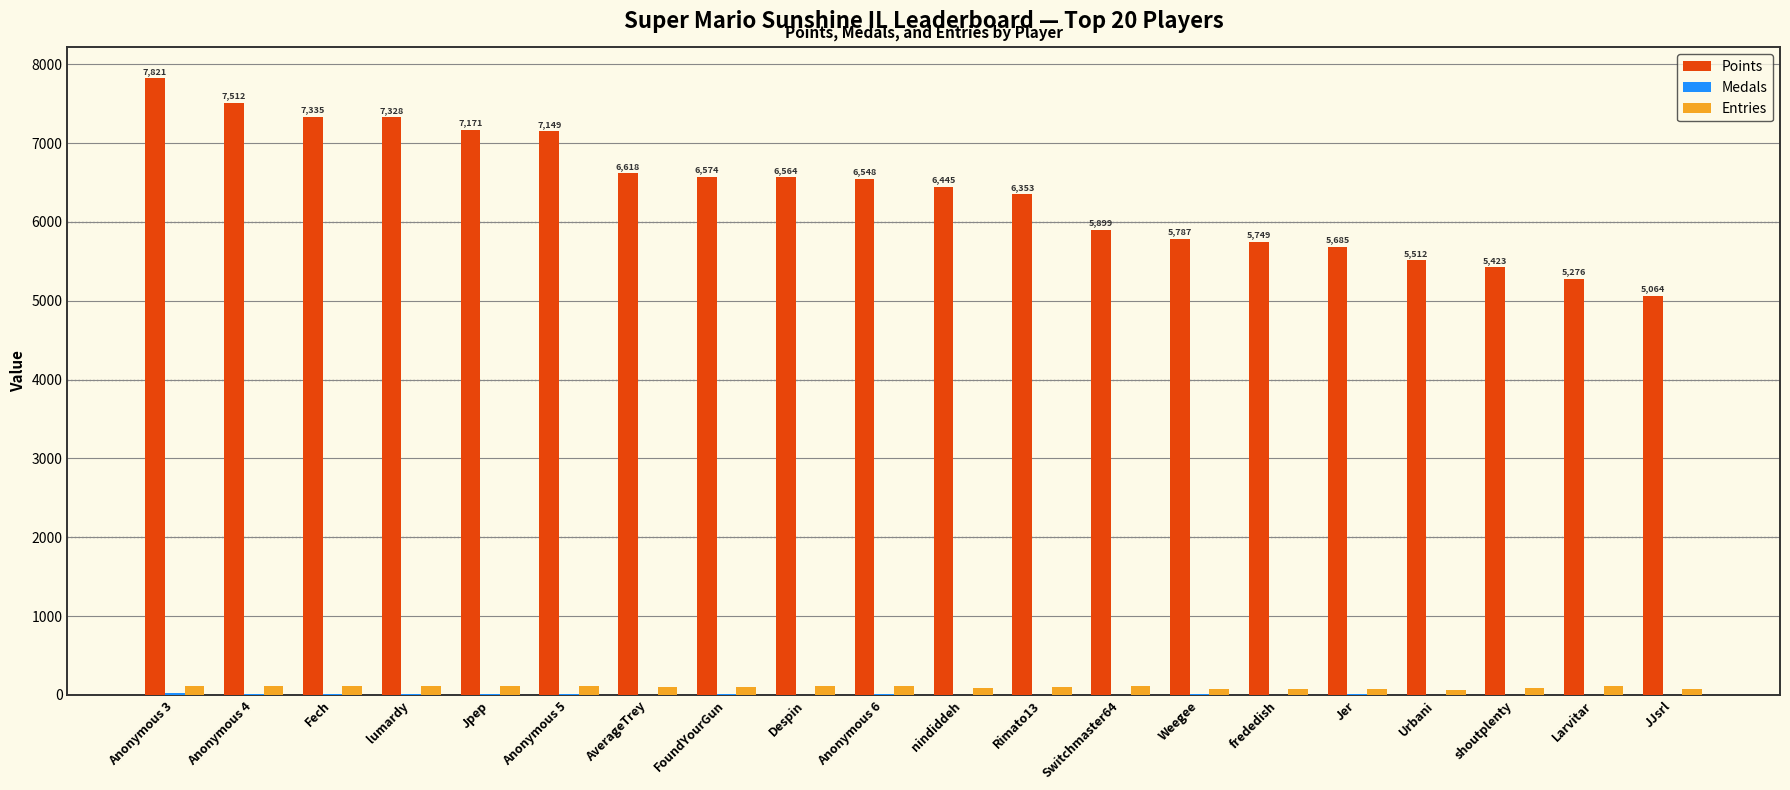

Which category has the highest value across all series?

Anonymous 3